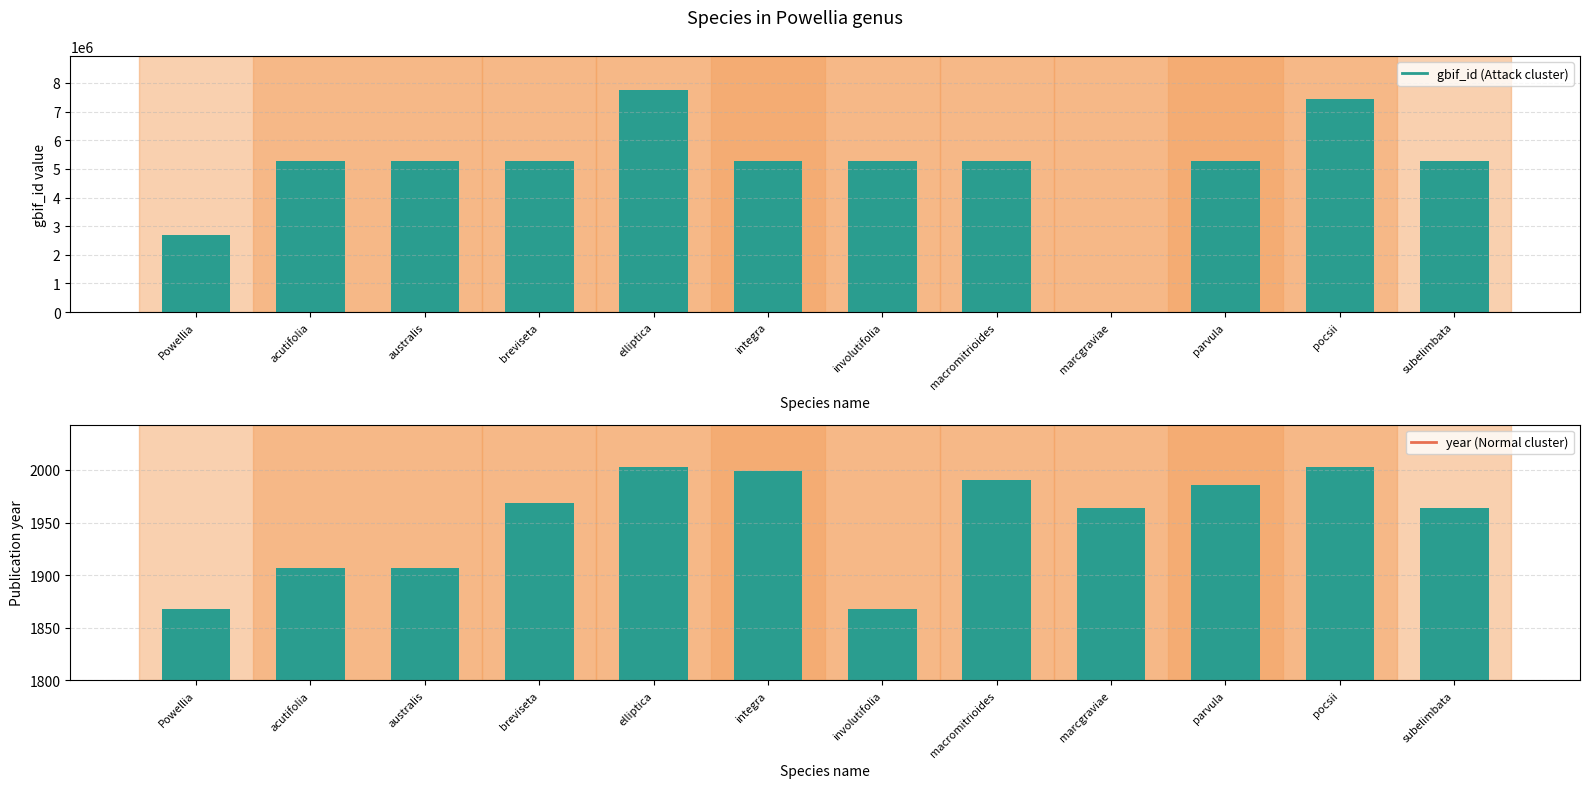

How many bars are there in total?

24